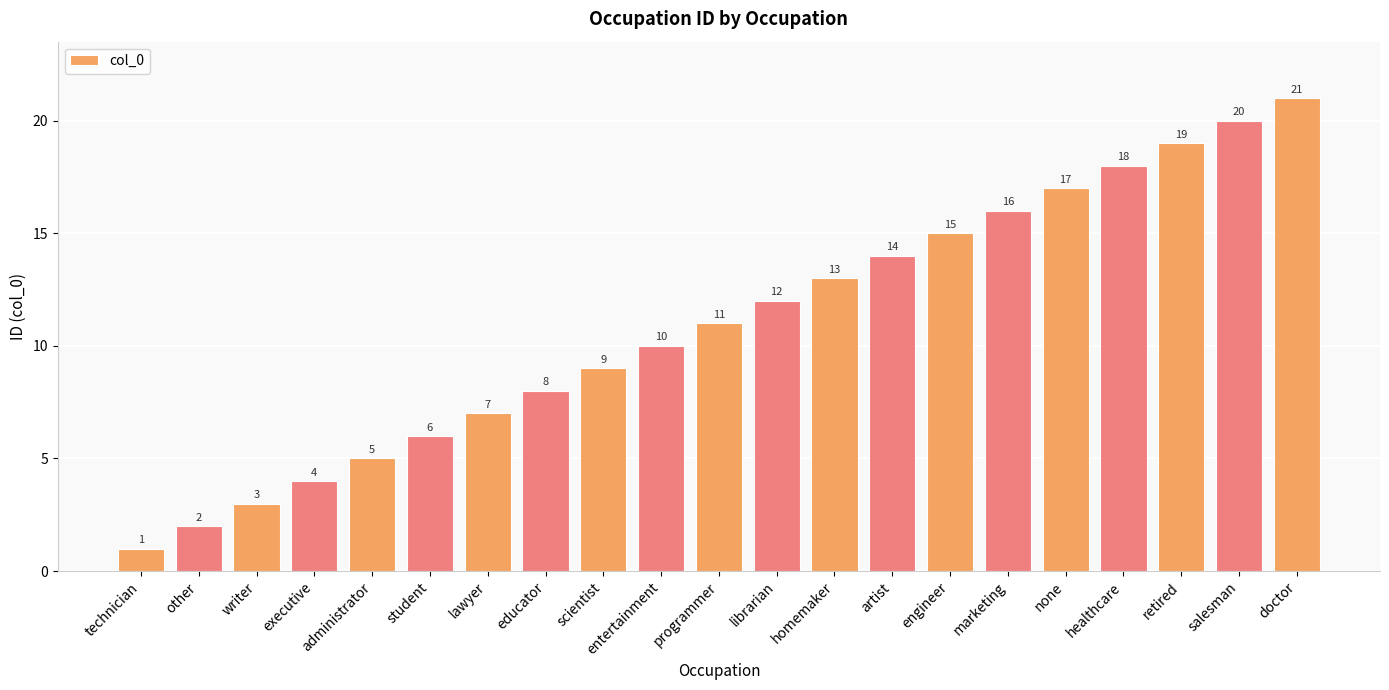

List the labels in order of value, largest first.

doctor, salesman, retired, healthcare, none, marketing, engineer, artist, homemaker, librarian, programmer, entertainment, scientist, educator, lawyer, student, administrator, executive, writer, other, technician